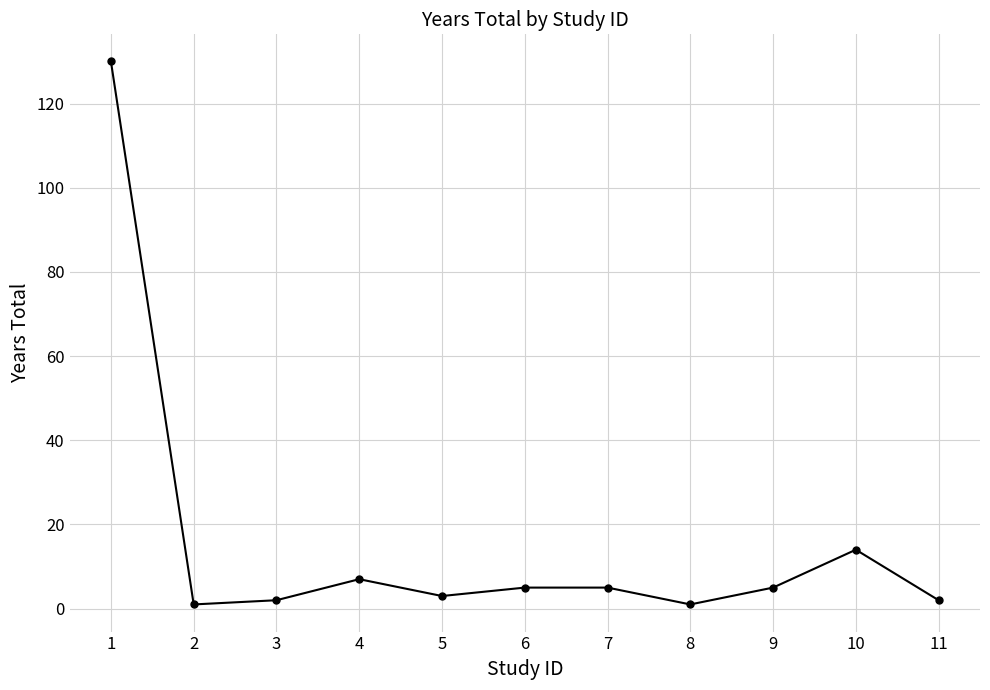

Where does the data first go above 5?

1